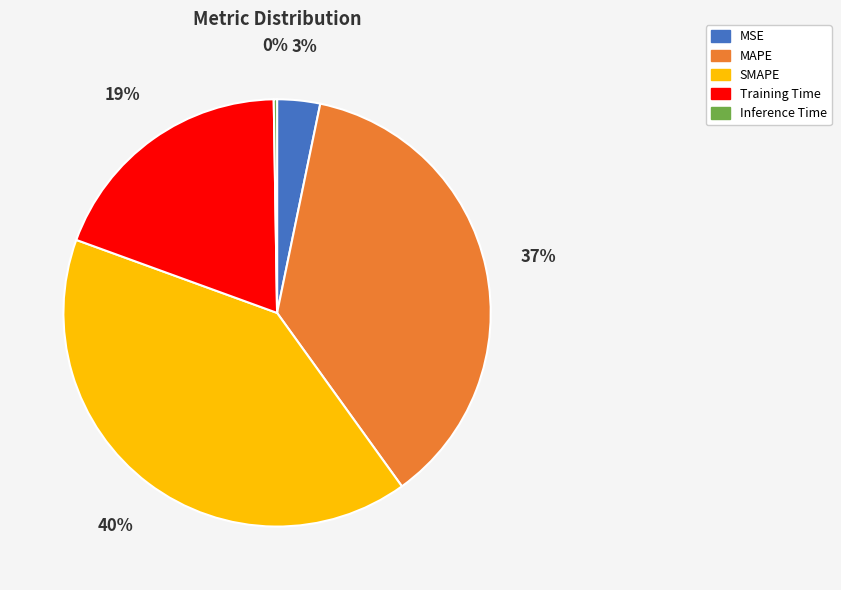

Is there a majority slice in this chart?

No